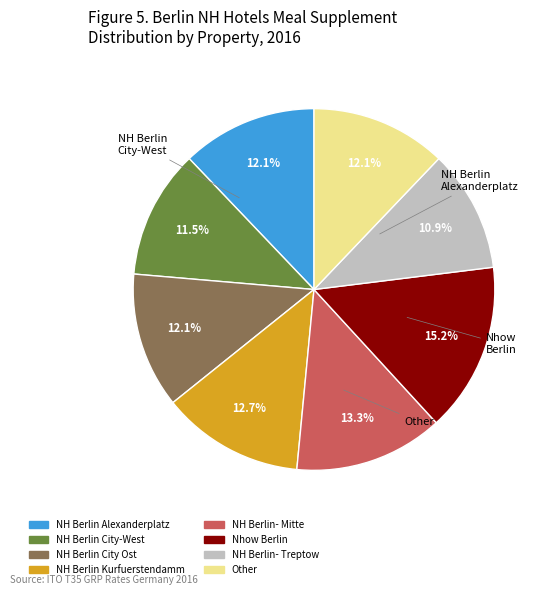

Does any single category account for the majority?

No